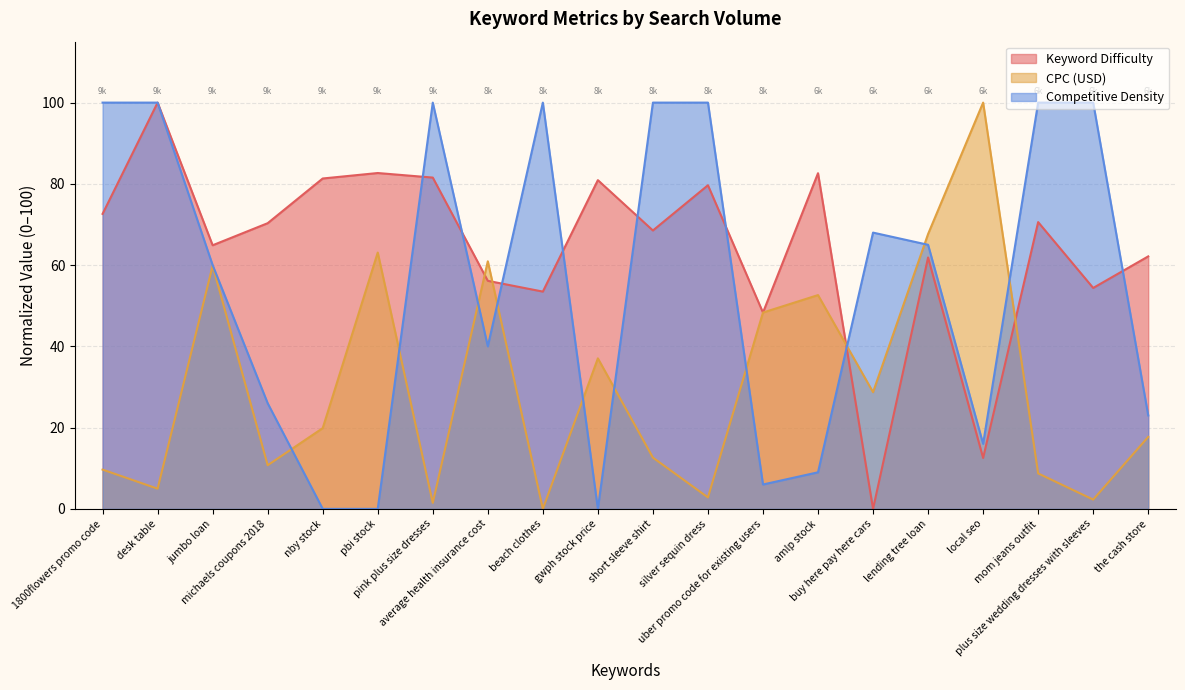

Rank the series by their average value, from highest to lowest.

Keyword Difficulty, Competitive Density, CPC (USD)